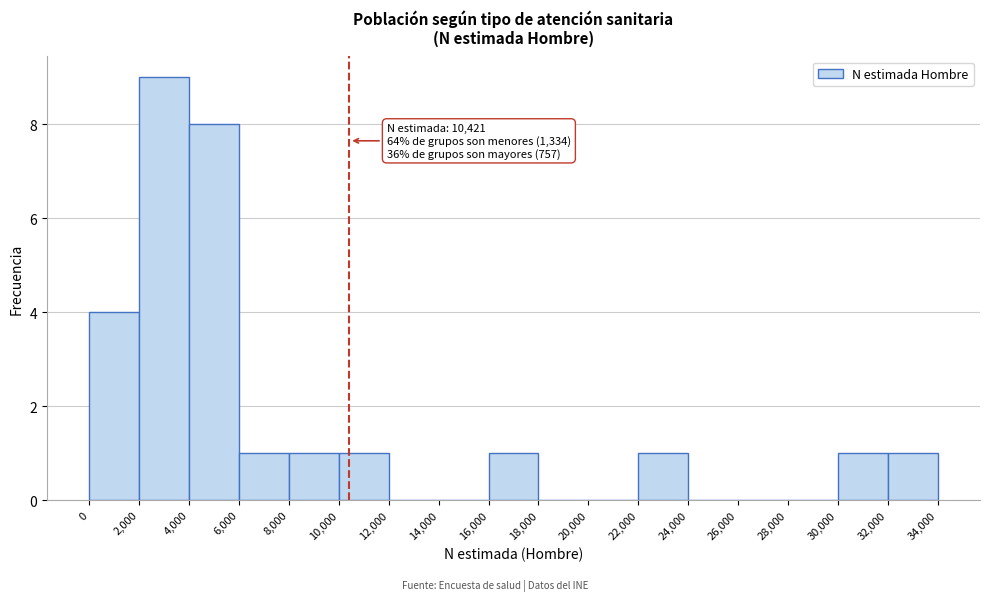

Over which range of the x-axis is the bar tallest?

2,000 to 4,000